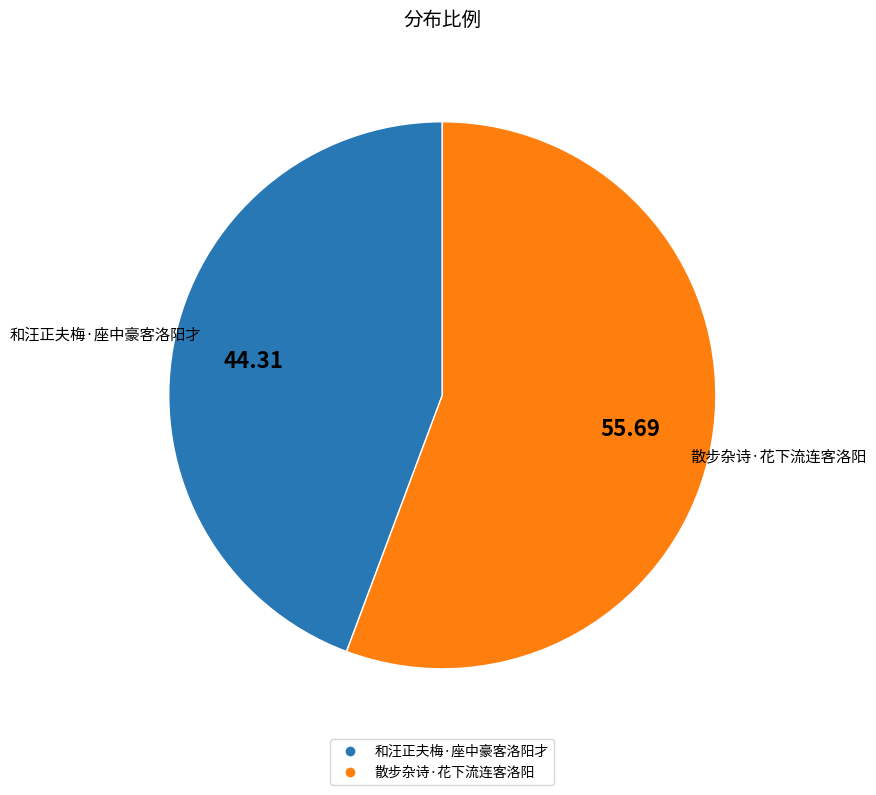

What is the ratio of the value at 和汪正夫梅·座中豪客洛阳才 to the value at 散步杂诗·花下流连客洛阳?

0.8